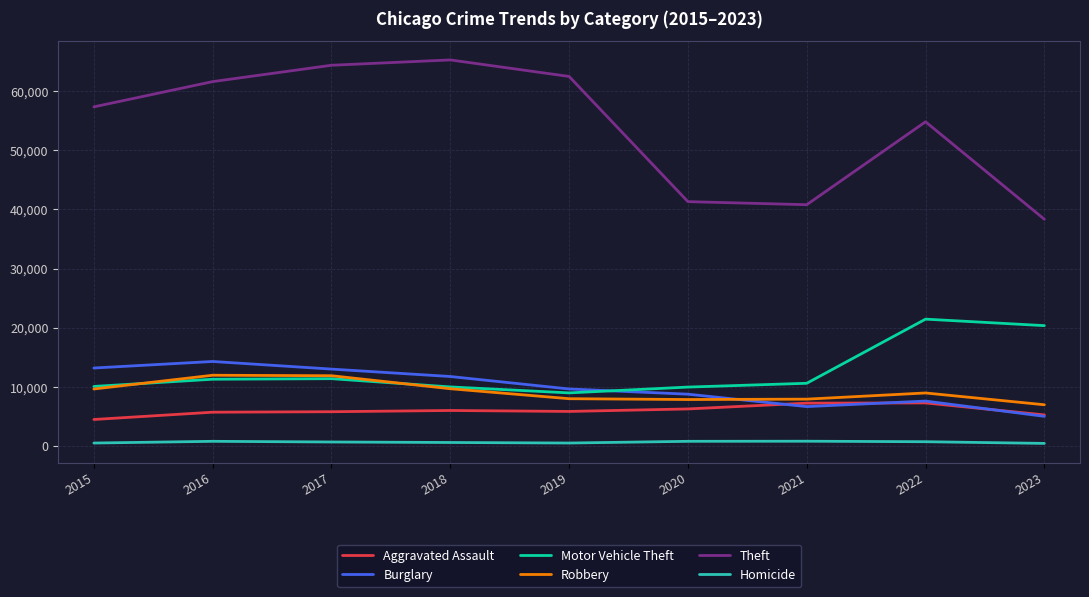

True or false: Homicide and Aggravated Assault intersect in this chart.

False